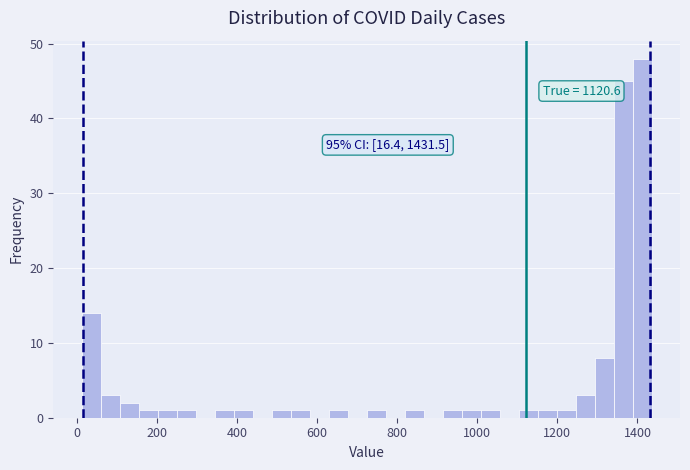

Around what value on the x-axis is the tallest bar? Give the approximate position of its centre, as read against the axis.

1420